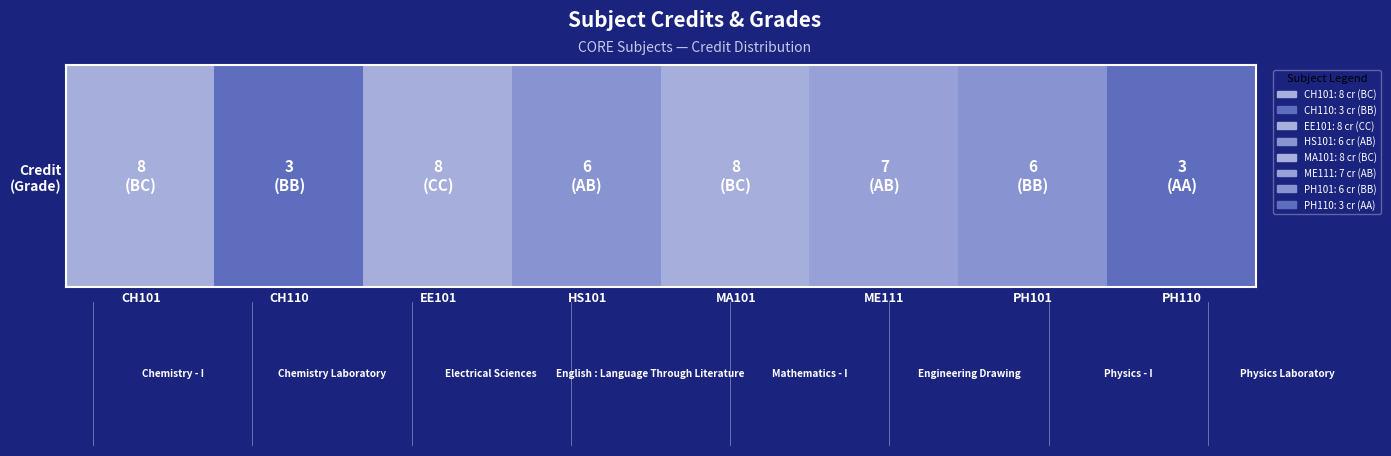

List the labels in order of value, largest first.

CH101, EE101, MA101, ME111, HS101, PH101, CH110, PH110